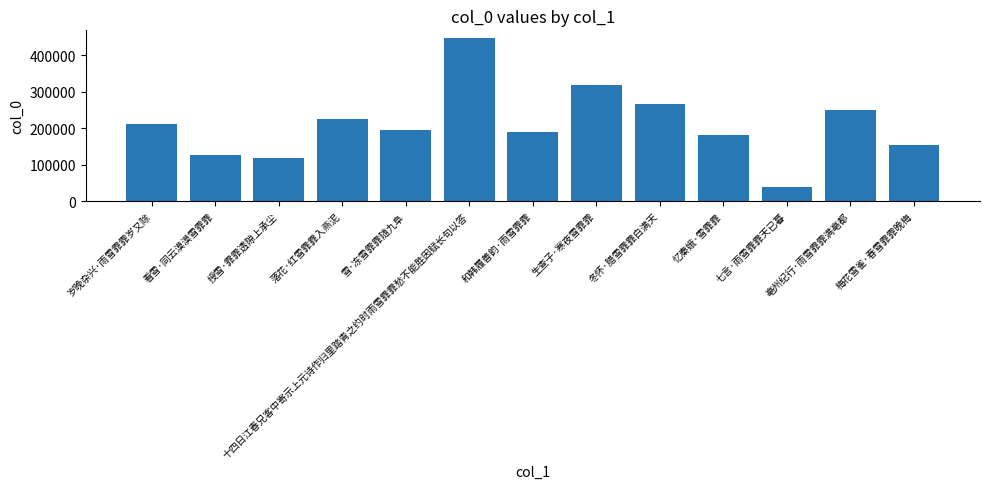

What is the sum of the values at 授雪·霏霏透隙上承尘 and 忆秦娥·雪霏霏?

301026